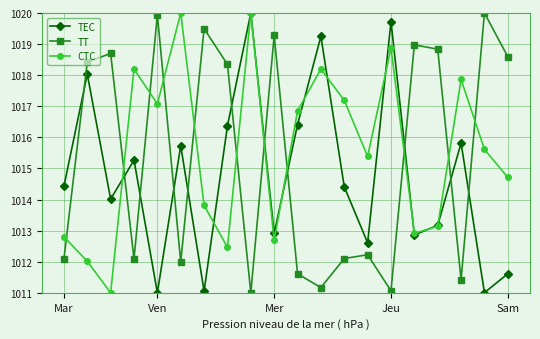

What is the sum of all CTC values?

20310.8